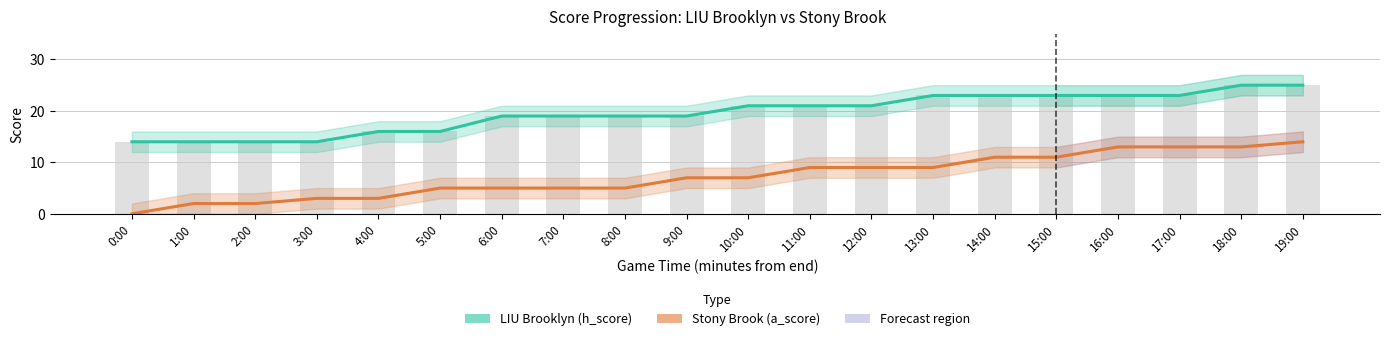

Does the chart contain any negative values?

No